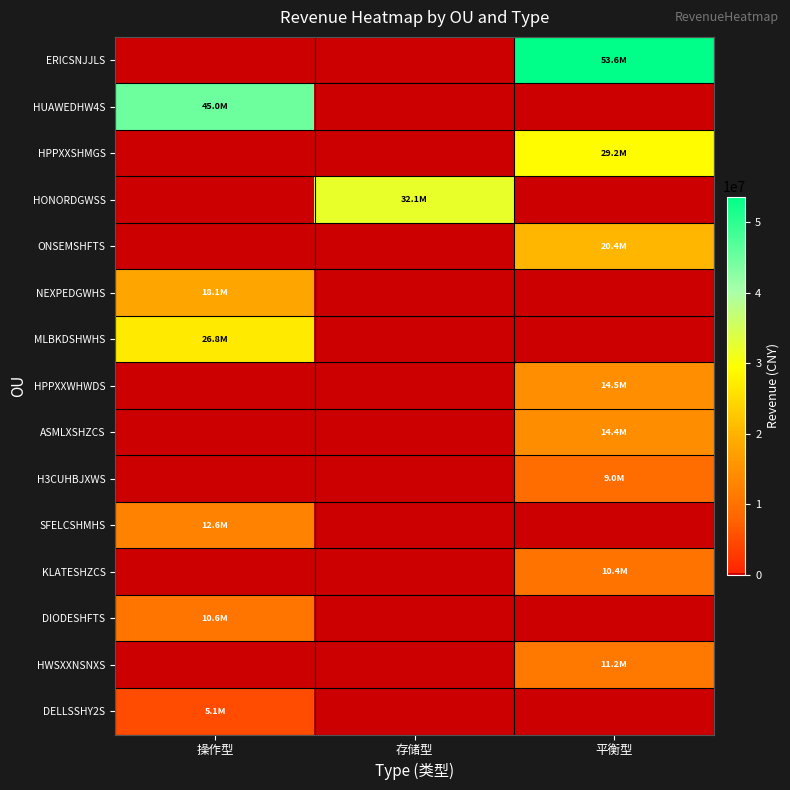

What is the spread (max minus min) of values at 操作型?

45034847.8